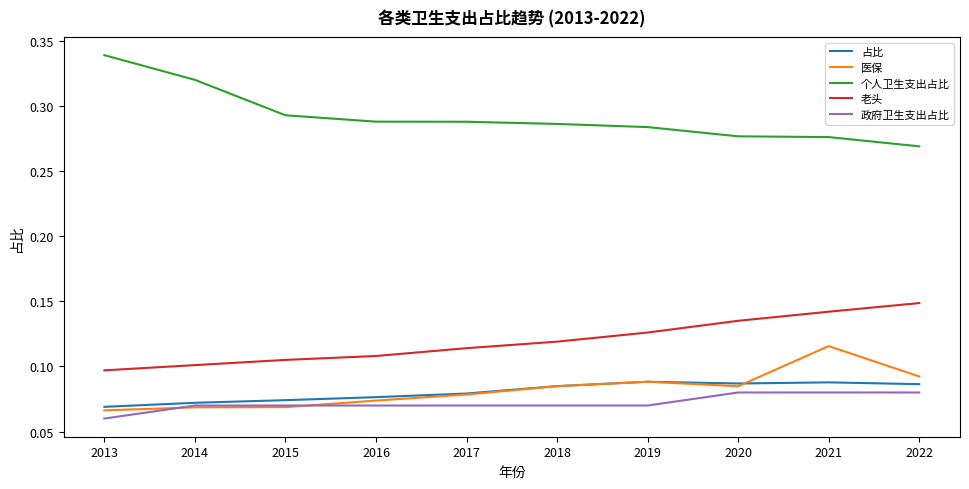

At which label is 占比 closest to 0?

2013